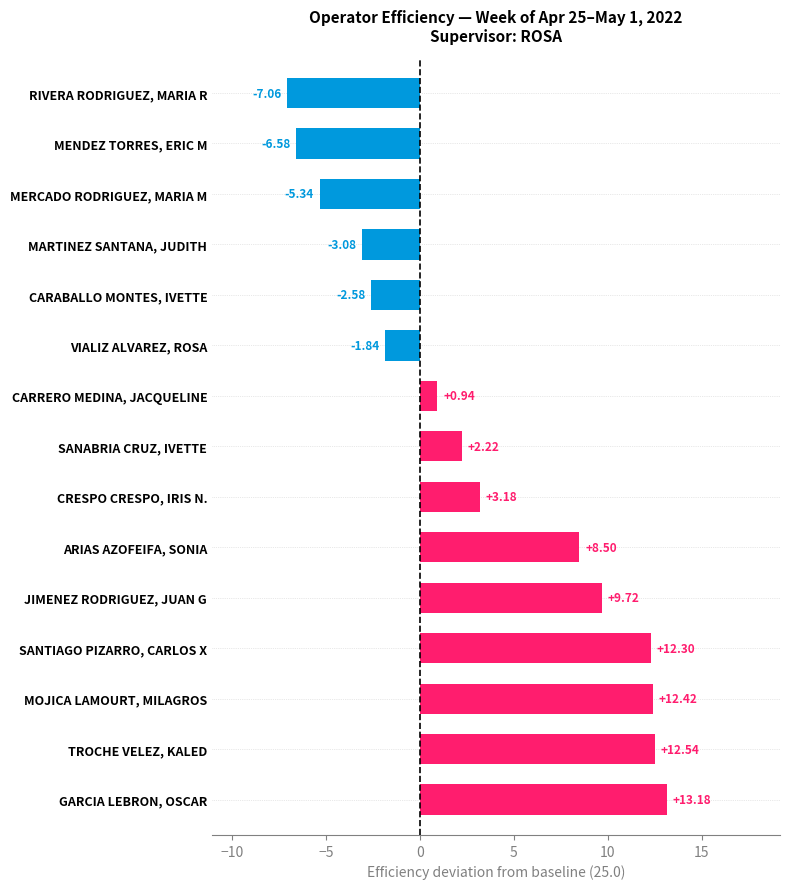

List the labels in order of value, largest first.

GARCIA LEBRON, OSCAR, TROCHE VELEZ, KALED, MOJICA LAMOURT, MILAGROS, SANTIAGO PIZARRO, CARLOS X, JIMENEZ RODRIGUEZ, JUAN G, ARIAS AZOFEIFA, SONIA, CRESPO CRESPO, IRIS N., SANABRIA CRUZ, IVETTE, CARRERO MEDINA, JACQUELINE, VIALIZ ALVAREZ, ROSA, CARABALLO MONTES, IVETTE, MARTINEZ SANTANA, JUDITH, MERCADO RODRIGUEZ, MARIA M, MENDEZ TORRES, ERIC M, RIVERA RODRIGUEZ, MARIA R